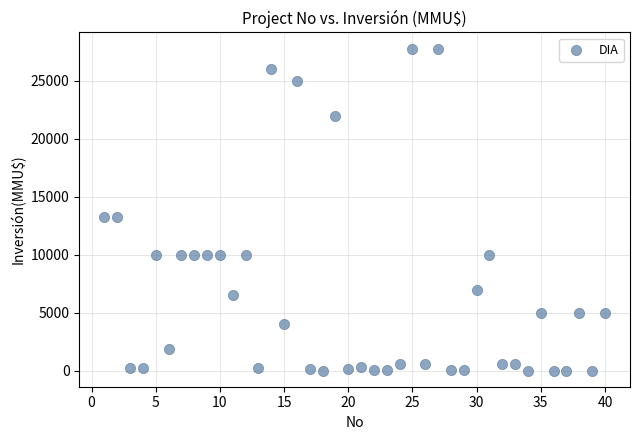

What is the range of Y values (max minus min)?

27800